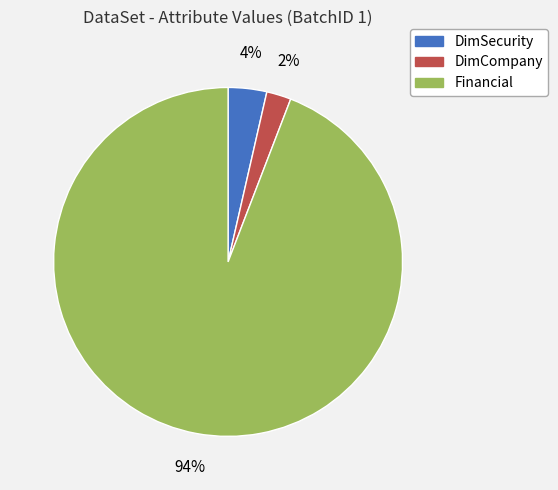

Do Financial and DimSecurity together represent more than half of the pie?

Yes